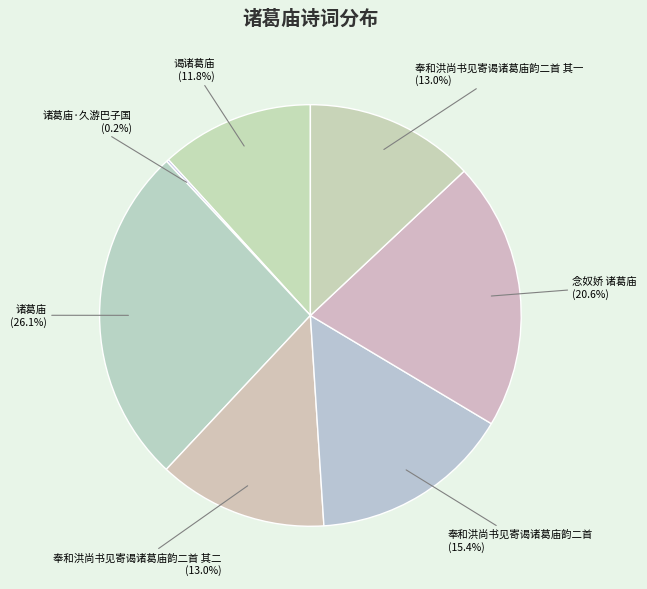

Is it true that 奉和洪尚书见寄谒诸葛庙韵二首 其二 is 23% of the pie?

False